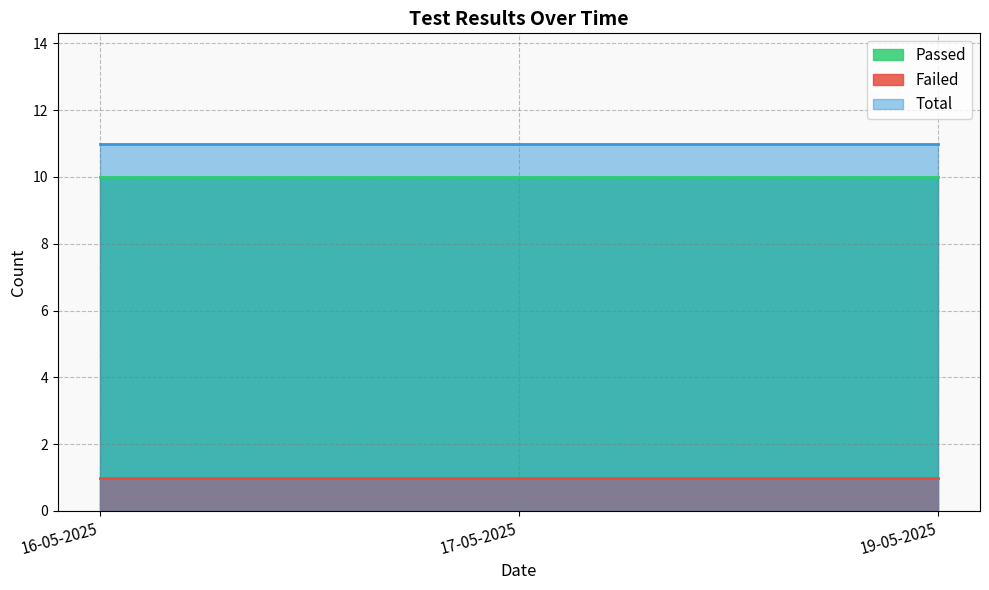

At which label does Passed reach its peak?

16-05-2025